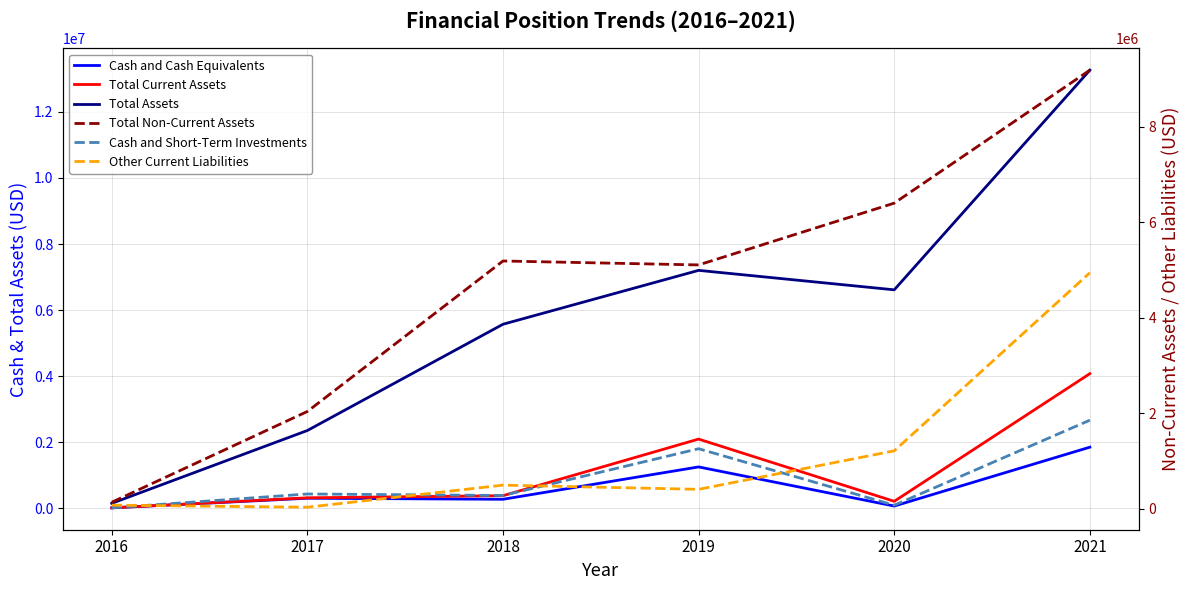

True or false: Other Current Liabilities has more than 2 points higher than both neighbors.

False